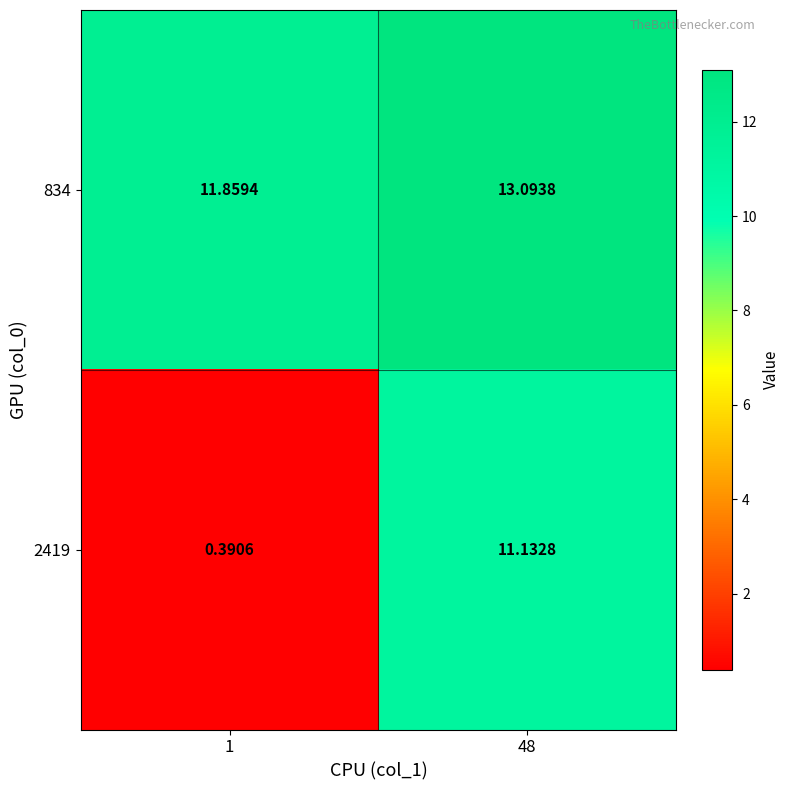

What is the total value across all series at 48?

24.2